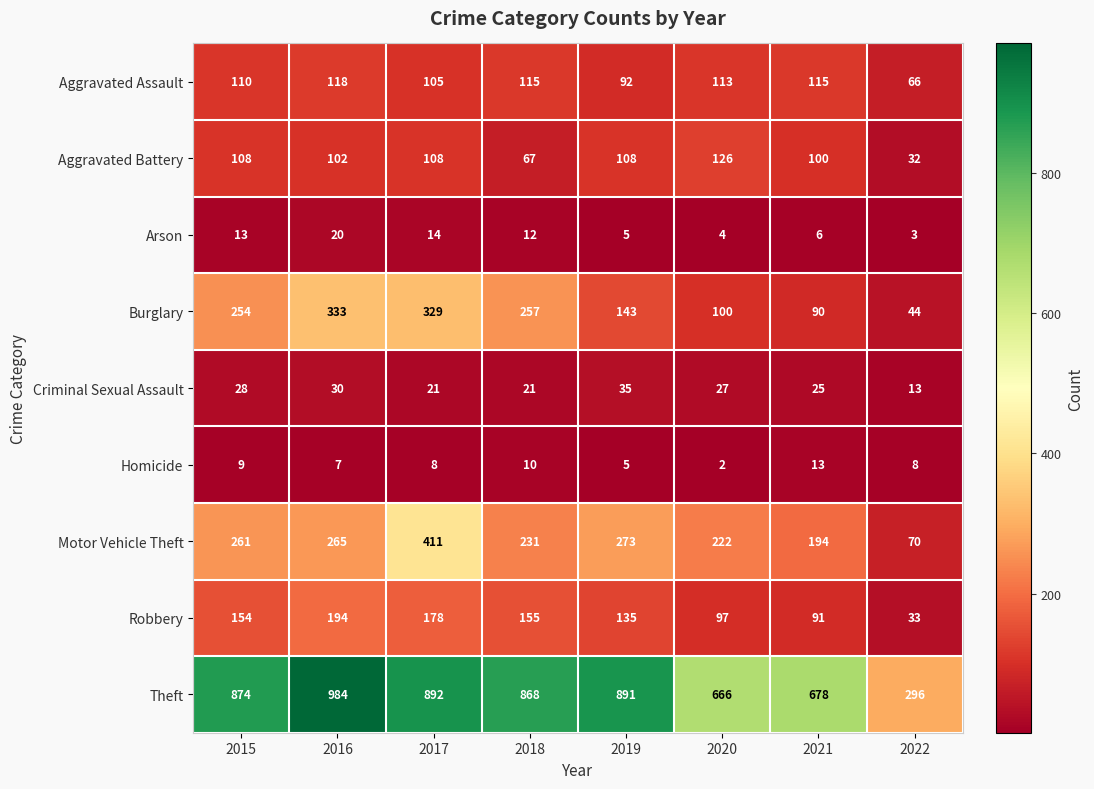

What value does the Robbery series have at 2016?

194